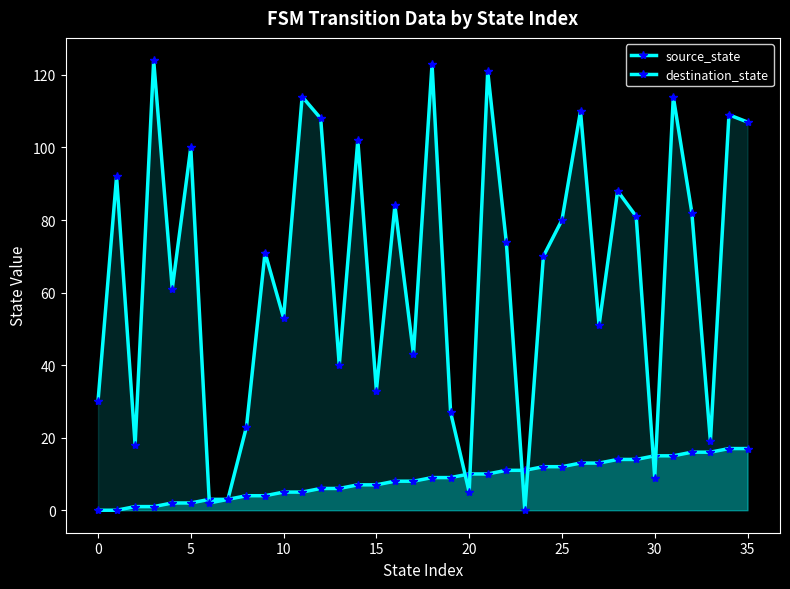

The value of destination_state at 20 is 5. True or false?

True